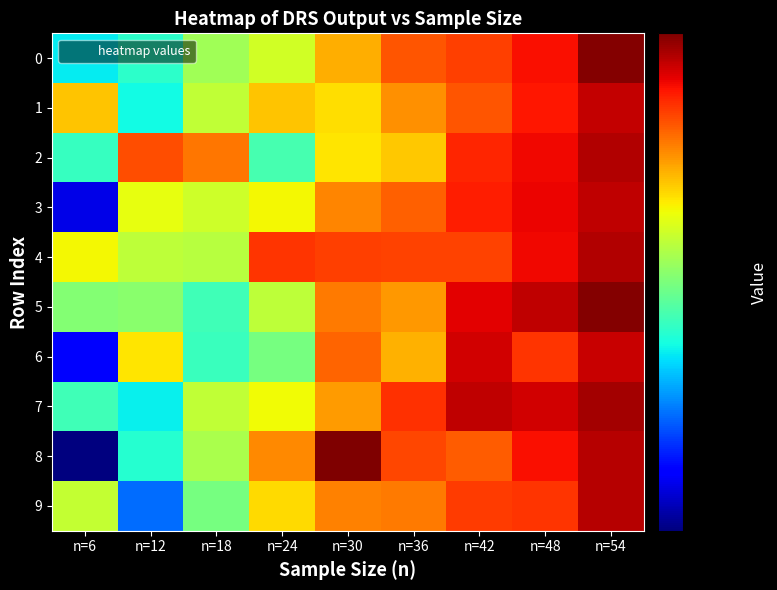

What is the maximum value shown in the chart?

64.4